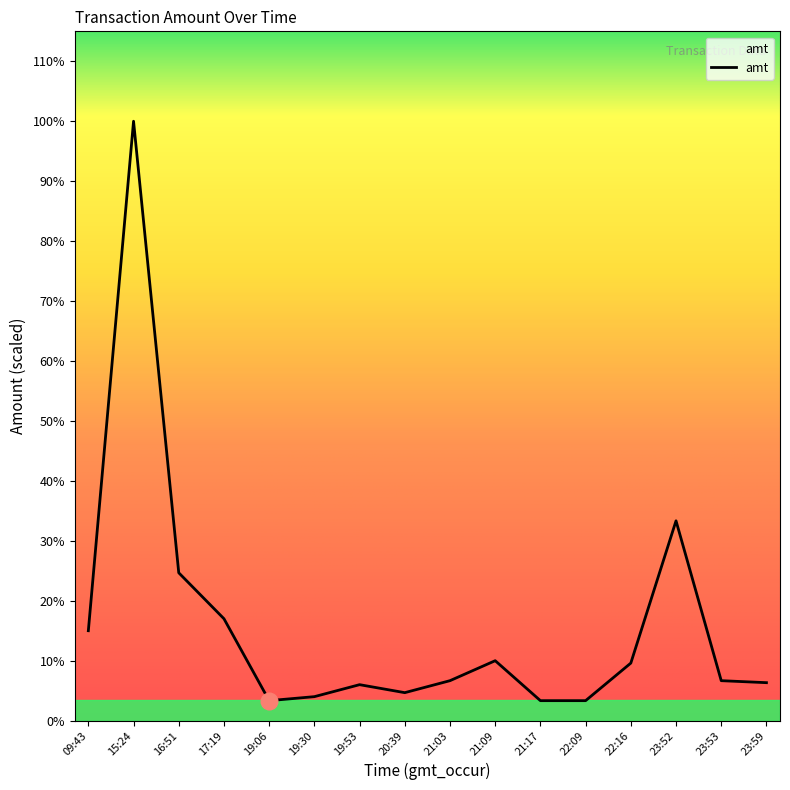

What position from the left is 21:03?

9